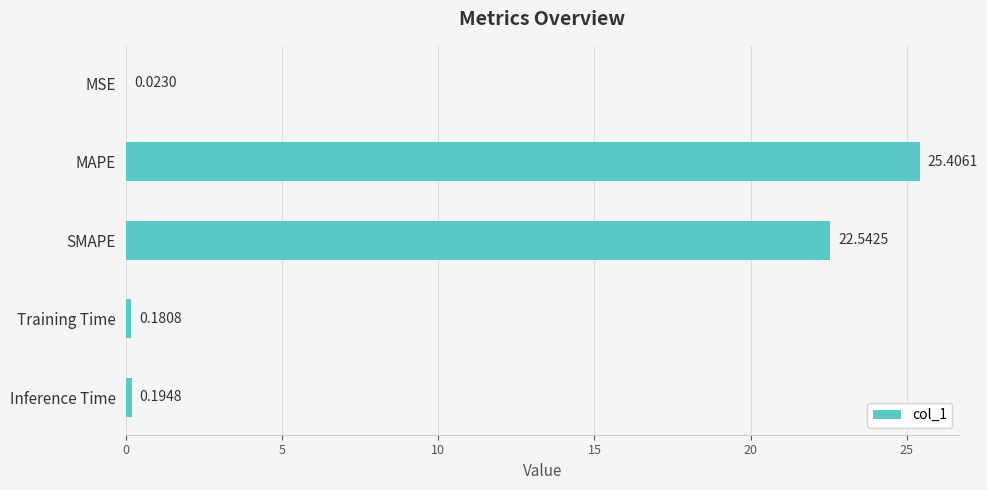

What is the sum of all values?

48.3